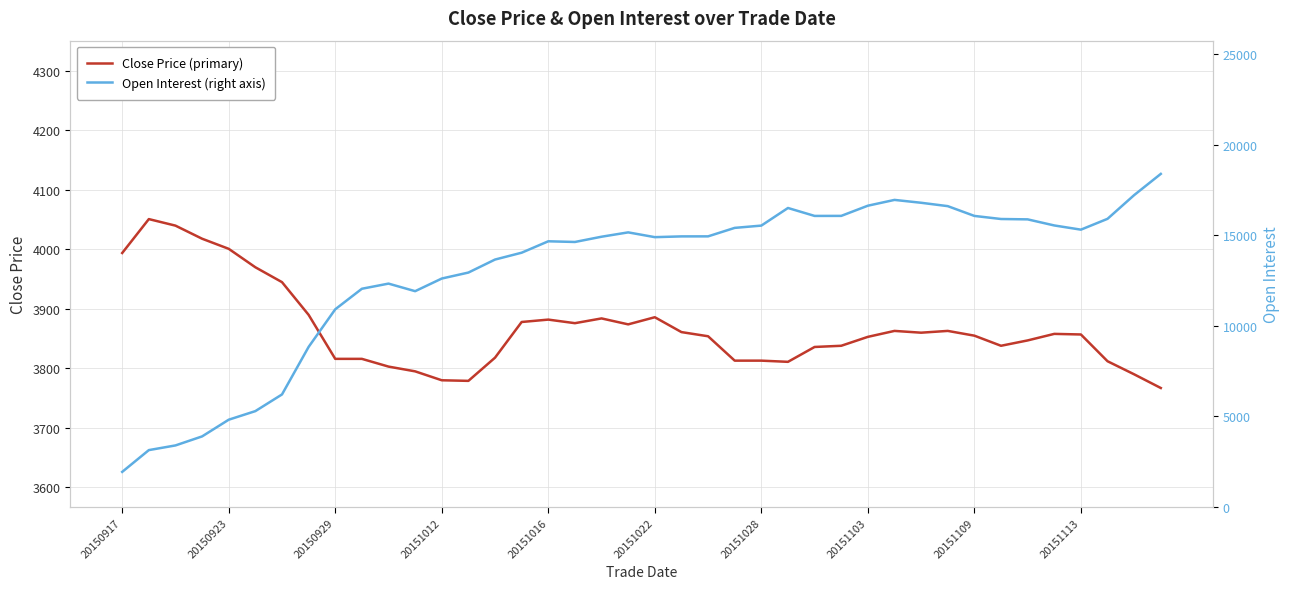

Reading left to right, what are all the values shown in this chart?

close: 3994	4051	4040	4018	4001	3970	3945	3890	3816	3816	3803	3795	3780	3779	3818	3878	3882	3876	3884	3874	3886	3861	3854	3813	3813	3811	3836	3838	3853	3863	3860	3863	3855	3838	3847	3858	3857	3812	3790	3767
oi: 1936	3138	3396	3894	4816	5290	6210	8834	10910	12044	12328	11910	12608	12938	13656	14034	14664	14626	14916	15156	14892	14934	14936	15404	15530	16502	16064	16066	16628	16948	16790	16604	16064	15894	15874	15538	15306	15904	17214	18384